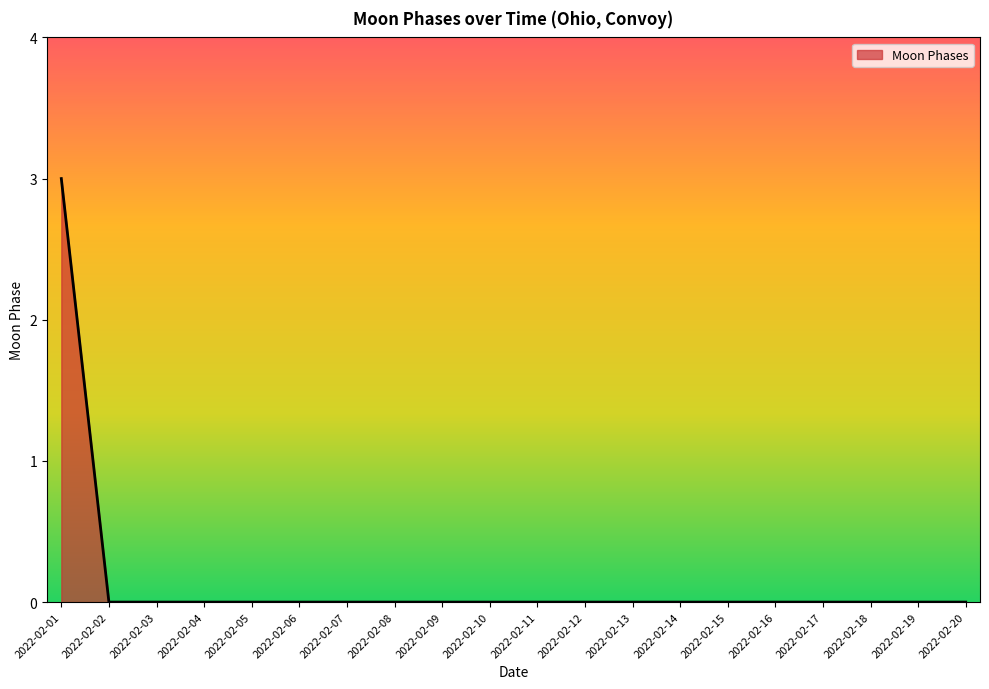

True or false: the data shows 0 at 2022-02-02.

True